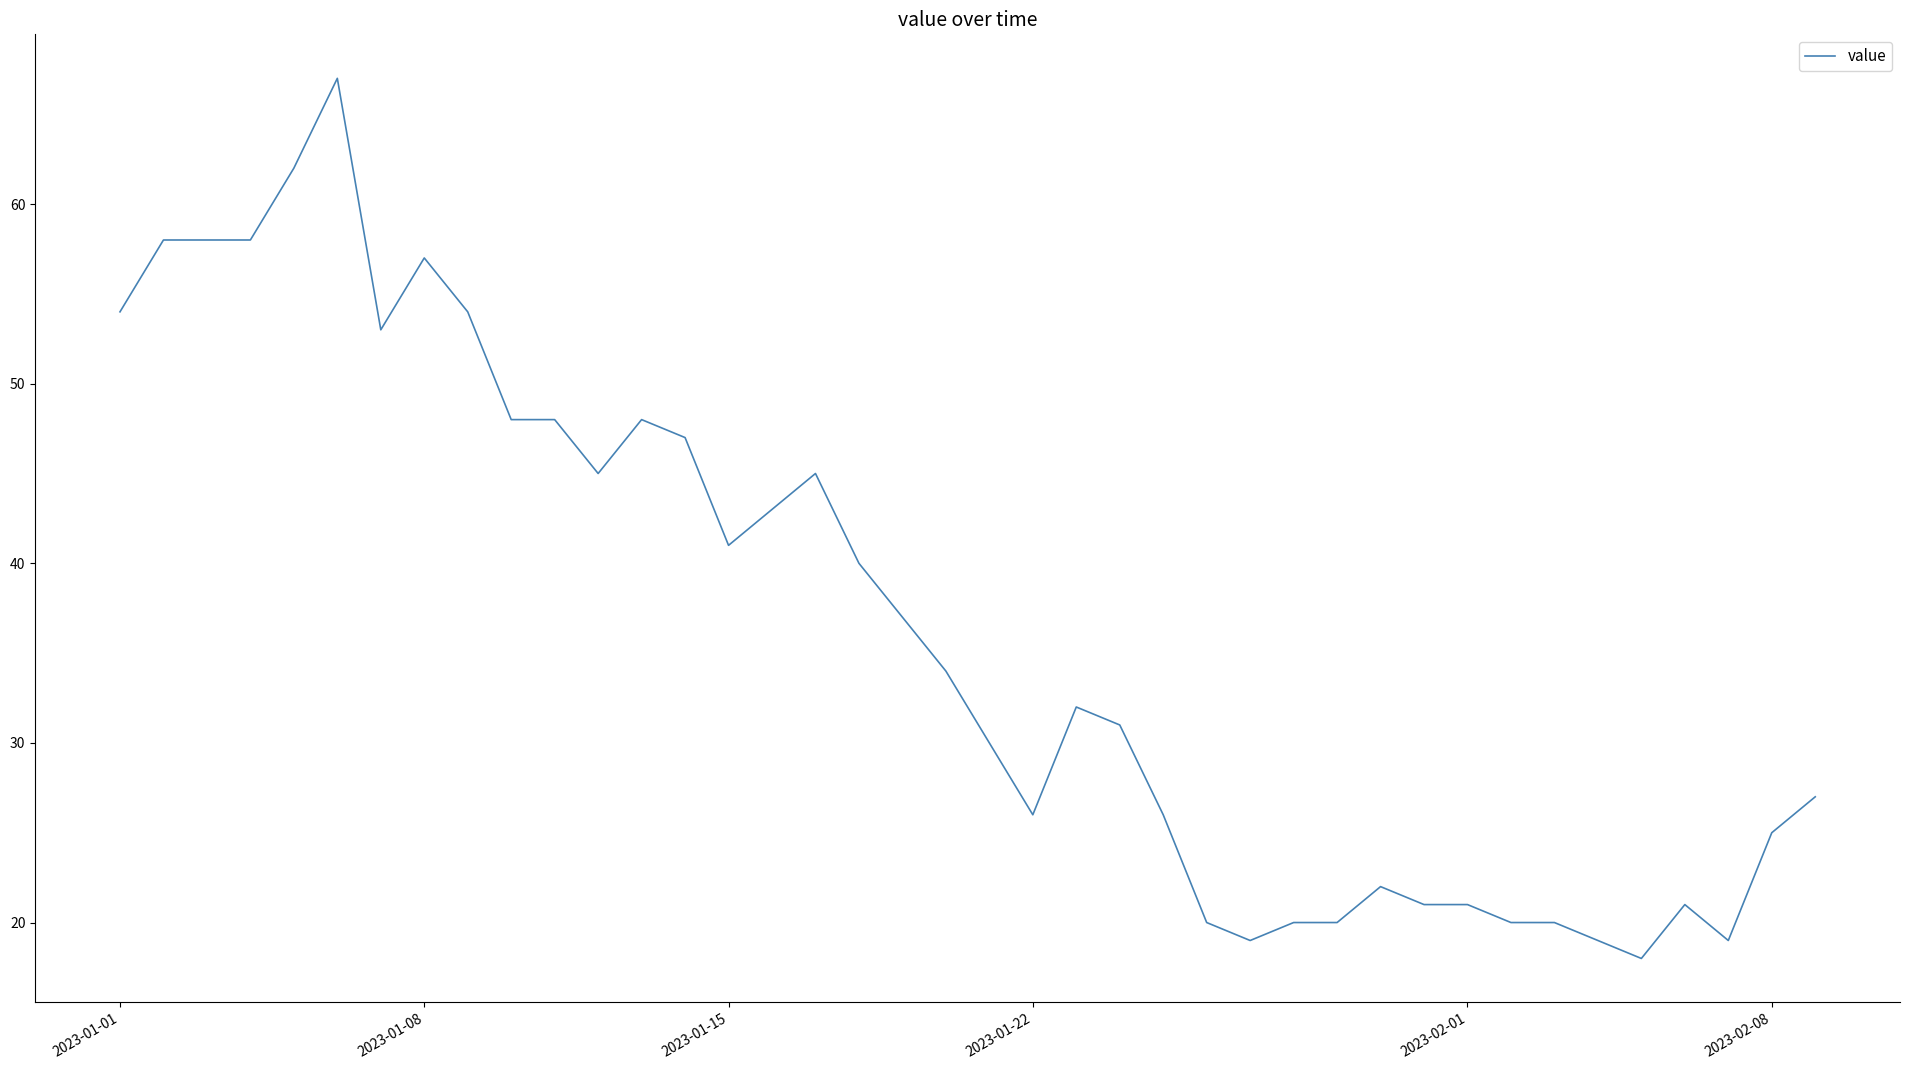

What is the difference between the maximum and minimum values?

49